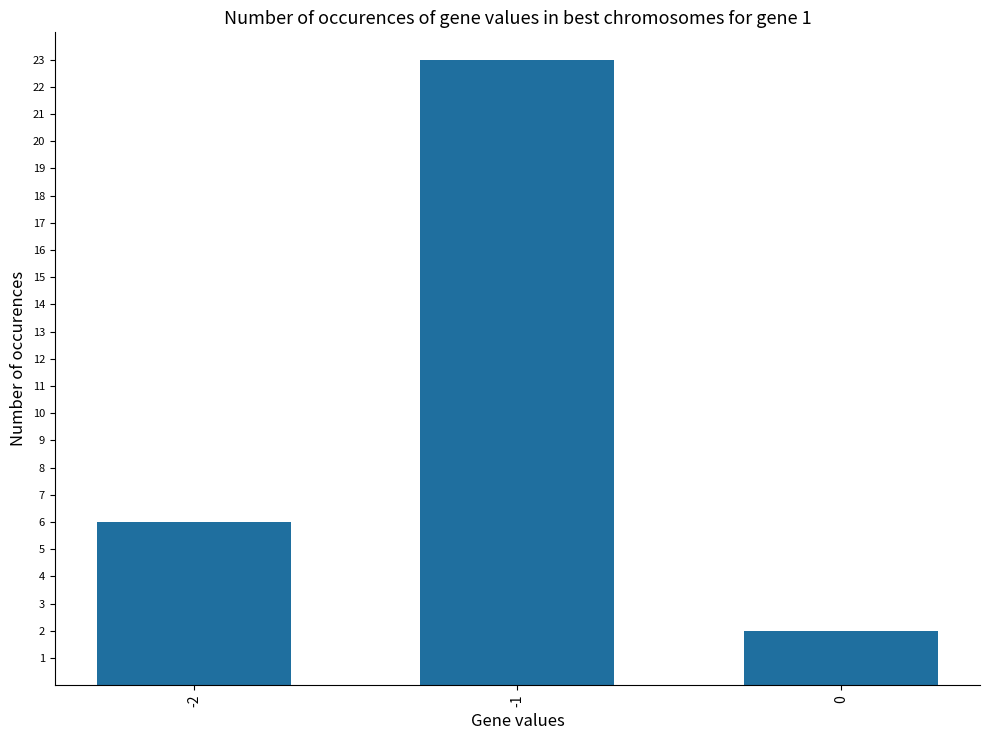

List the labels in order of value, smallest first.

0, -2, -1